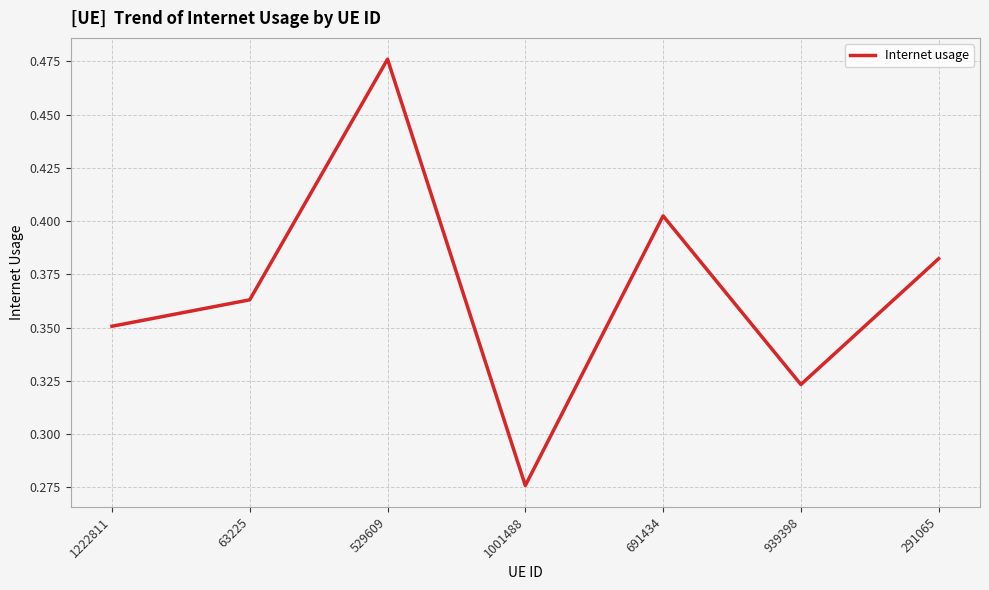

What is the difference between the second highest and second lowest values?

0.1